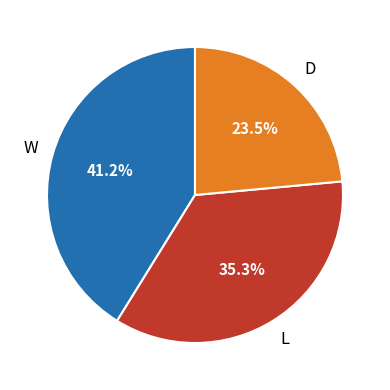

Which slice is the smallest?

D